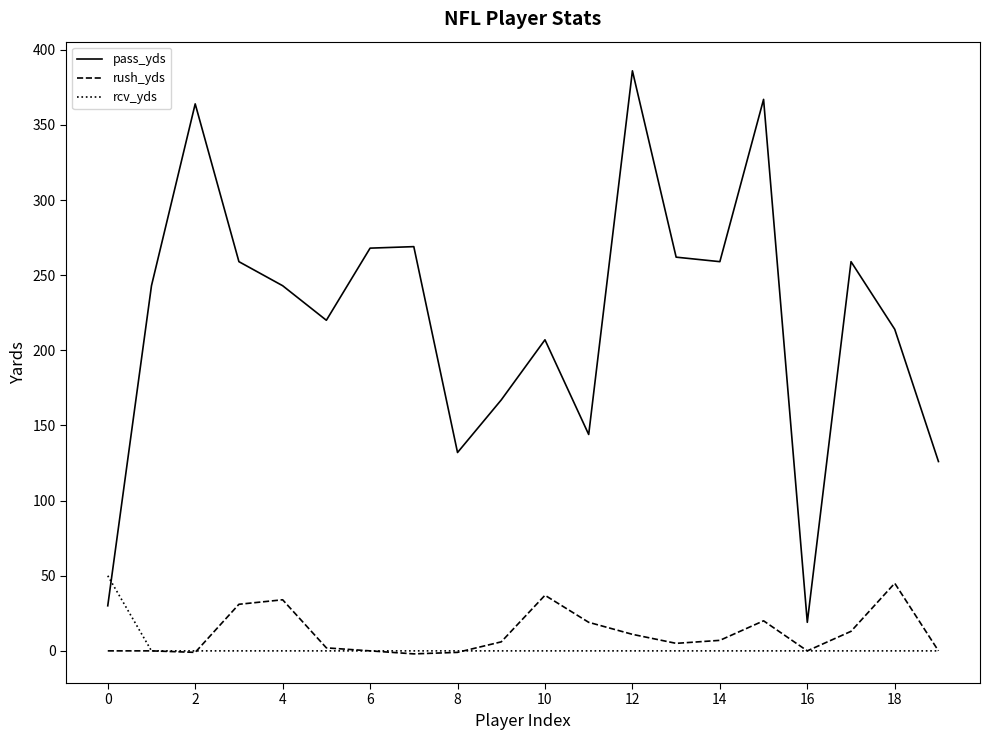

What is the maximum value shown in the chart?

386